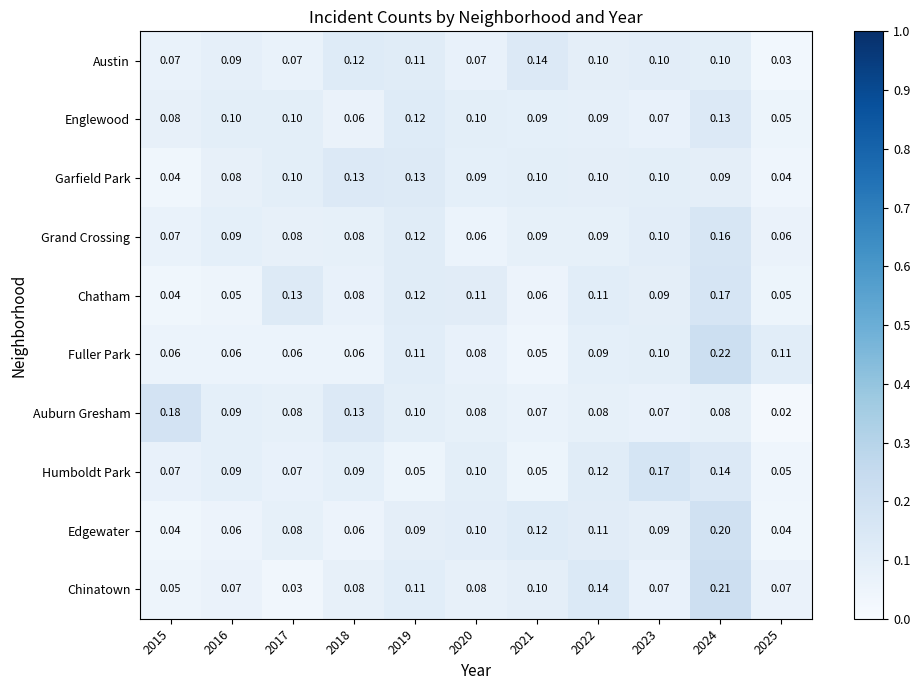

Which label corresponds to the largest value in the chart?

2024